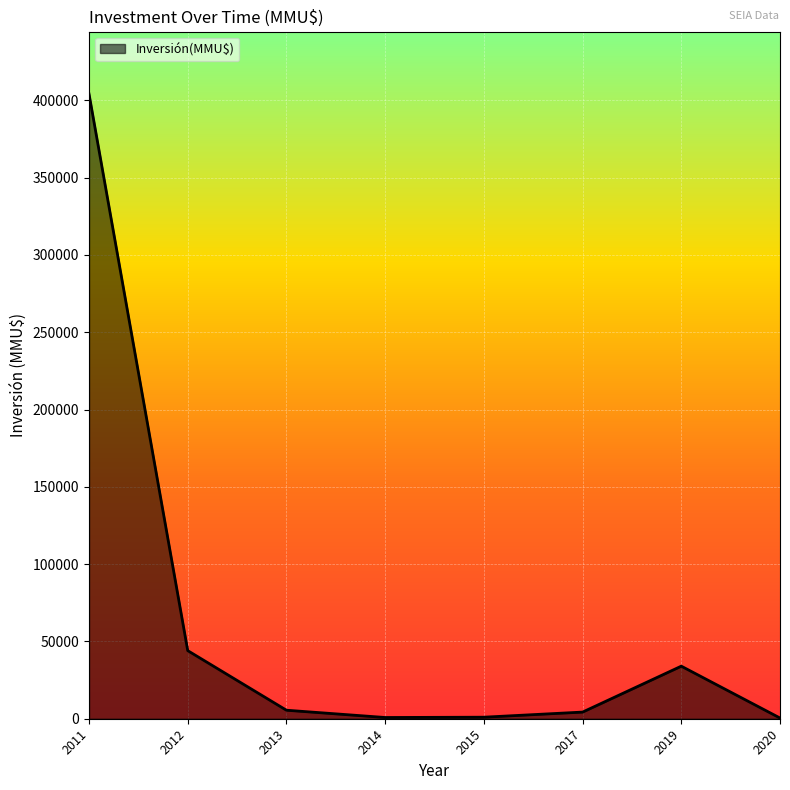

What is the greatest value displayed?

404160